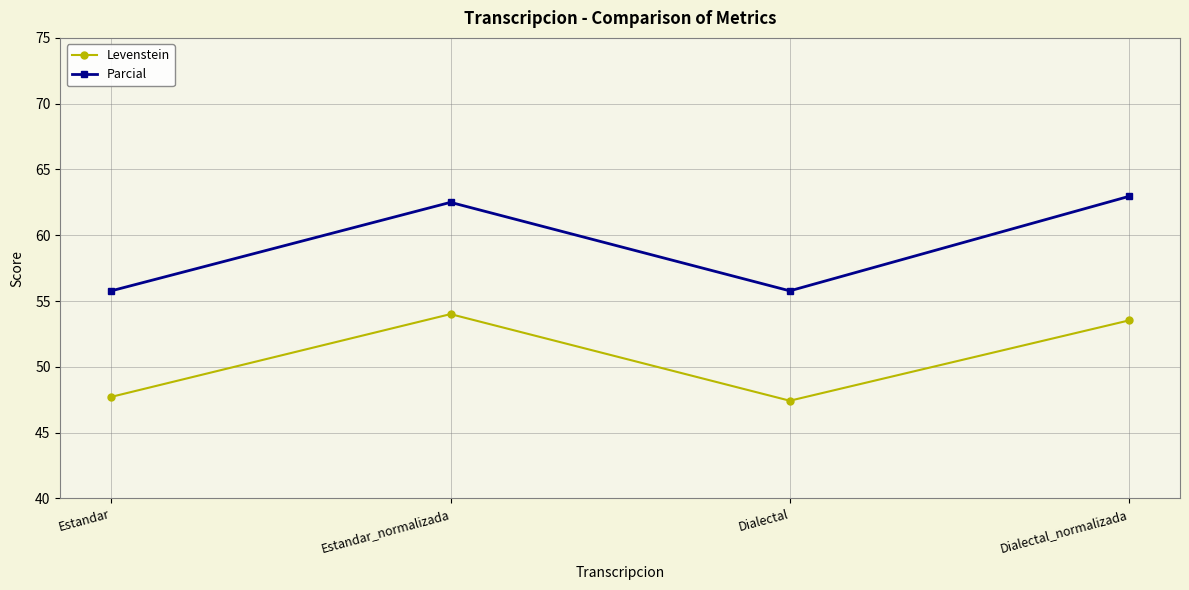

How many values in the Parcial series are below 62?

2